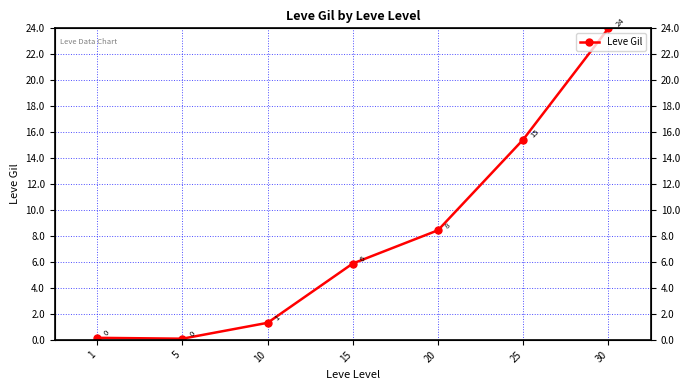

What is the maximum value shown in the chart?

24.0